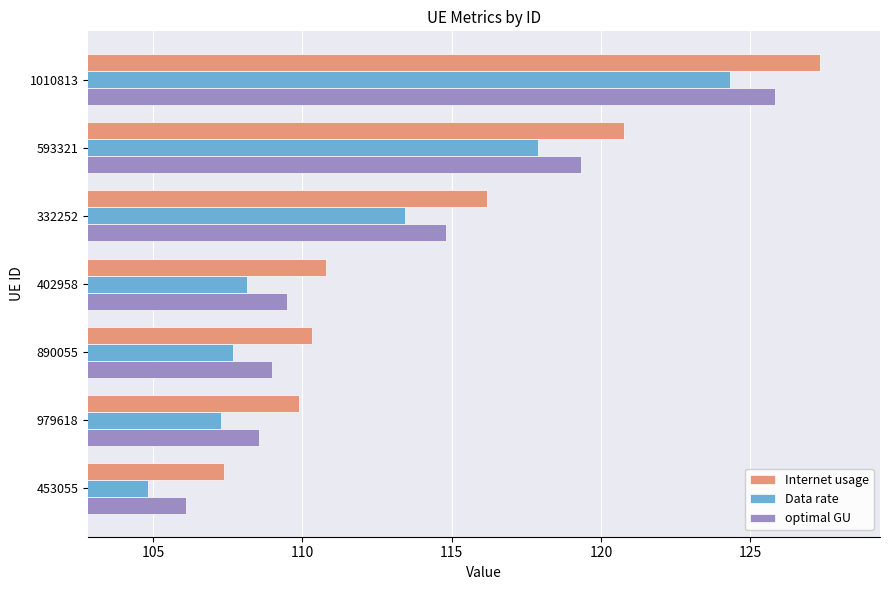

Which series has the largest range (max minus min)?

Internet usage